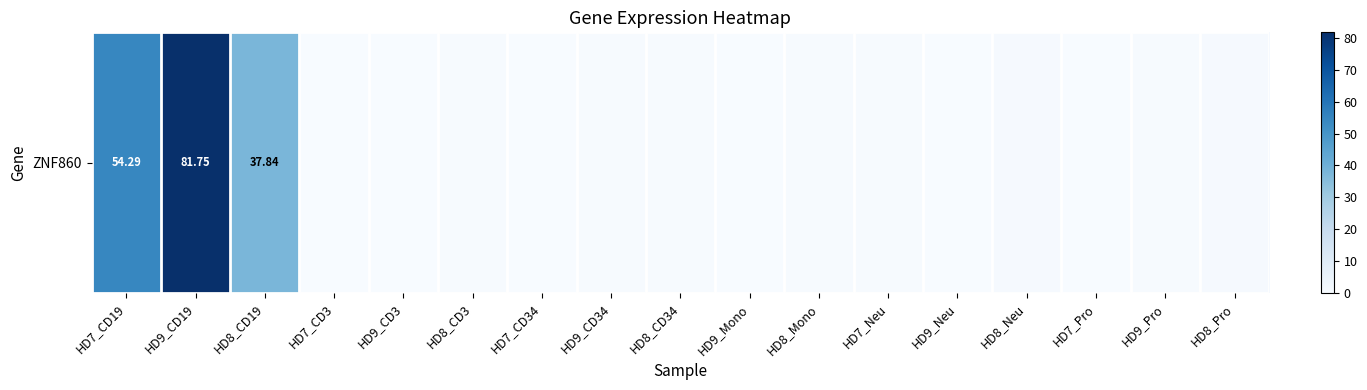

What is the approximate value at HD7_CD34?

0.2